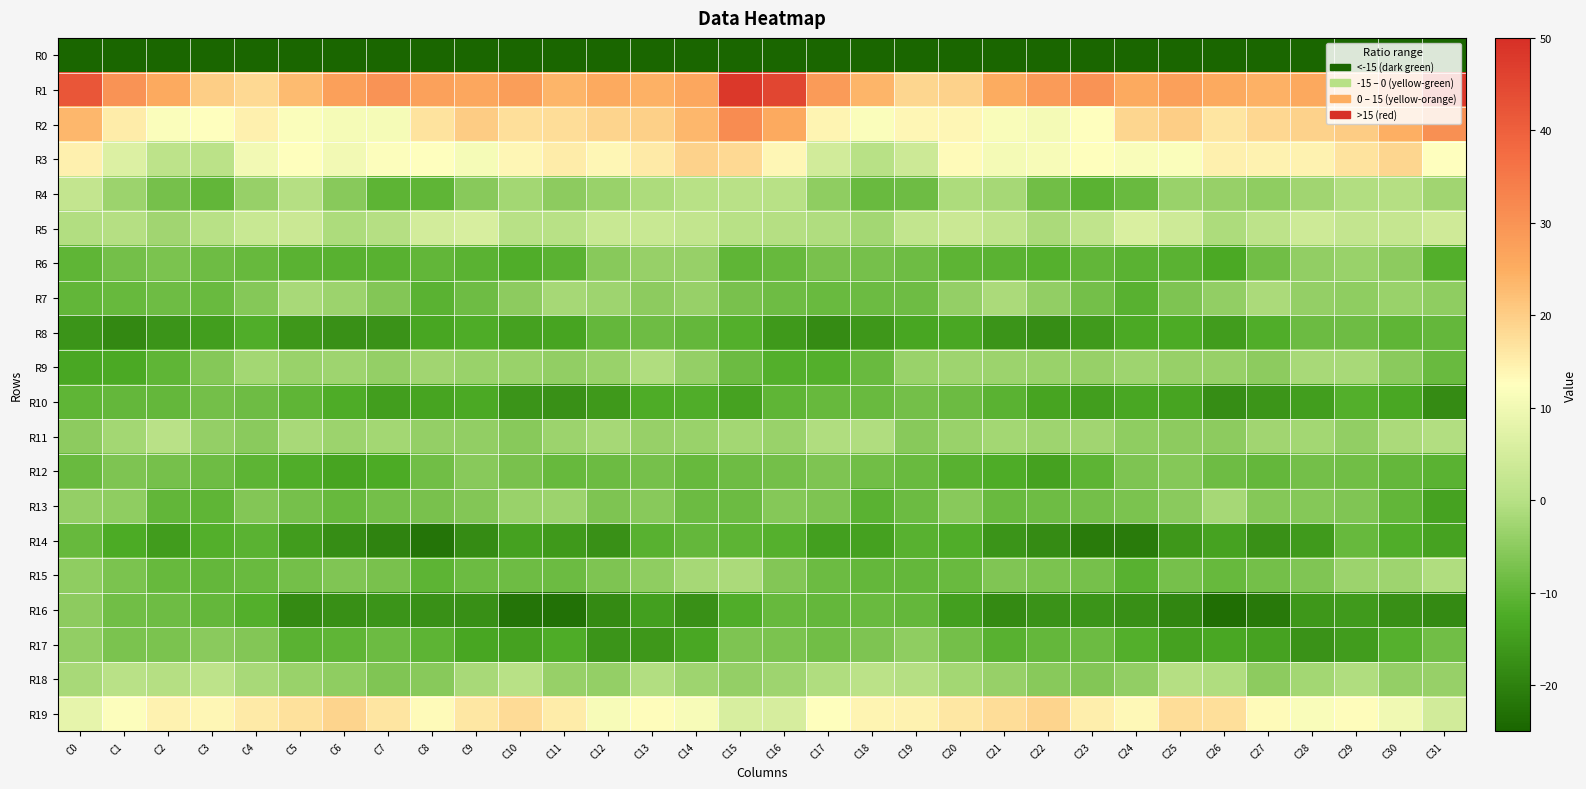

Reading left to right, transcribe all the data shown in this chart.

R0: C0=-199.7	C1=-180.3	C2=-184.2	C3=-181.3	C4=-188.1	C5=-198.5	C6=-205.5	C7=-208.9	C8=-209.6	C9=-203.7	C10=-208.6	C11=-209.7	C12=-203.7	C13=-201.9	C14=-206.4	C15=-186.1	C16=-170.0	C17=-181.7	C18=-182.7	C19=-182.4	C20=-192.2	C21=-201.6	C22=-207.1	C23=-210.3	C24=-206.8	C25=-204.5	C26=-210.8	C27=-207.4	C28=-202.2	C29=-203.5	C30=-207.2	C31=-218.8
R1: C0=42.1	C1=29.8	C2=25.5	C3=19.9	C4=18.2	C5=23.0	C6=27.6	C7=29.9	C8=27.2	C9=26.1	C10=27.8	C11=23.9	C12=25.4	C13=24.3	C14=26.2	C15=48.1	C16=45.1	C17=28.6	C18=23.7	C19=18.7	C20=19.3	C21=25.4	C22=28.4	C23=29.9	C24=25.6	C25=27.7	C26=25.7	C27=24.3	C28=25.7	C29=23.7	C30=29.6	C31=48.0
R2: C0=23.5	C1=15.3	C2=11.8	C3=12.2	C4=14.7	C5=11.9	C6=10.8	C7=11.0	C8=16.7	C9=20.4	C10=17.4	C11=17.5	C12=19.0	C13=19.6	C14=23.4	C15=31.4	C16=25.7	C17=14.1	C18=11.6	C19=13.7	C20=13.9	C21=11.4	C22=10.5	C23=12.3	C24=18.9	C25=19.9	C26=16.5	C27=18.4	C28=19.4	C29=20.1	C30=24.8	C31=30.6
R3: C0=14.8	C1=6.5	C2=0.9	C3=0.7	C4=10.4	C5=12.6	C6=10.3	C7=12.2	C8=12.2	C9=11.0	C10=13.7	C11=15.3	C12=13.9	C13=15.7	C14=19.3	C15=18.2	C16=13.9	C17=4.4	C18=0.1	C19=3.6	C20=13.2	C21=10.6	C22=11.0	C23=12.7	C24=11.4	C25=11.8	C26=14.7	C27=14.4	C28=14.4	C29=16.7	C30=18.8	C31=12.4
R4: C0=2.2	C1=-3.2	C2=-7.5	C3=-9.8	C4=-3.7	C5=-0.2	C6=-5.5	C7=-10.6	C8=-10.2	C9=-5.5	C10=-2.4	C11=-4.9	C12=-3.5	C13=-1.2	C14=0.1	C15=0.4	C16=0.1	C17=-4.7	C18=-8.9	C19=-8.3	C20=-1.0	C21=-1.9	C22=-8.1	C23=-10.9	C24=-8.9	C25=-3.4	C26=-3.8	C27=-4.7	C28=-2.4	C29=-0.6	C30=-0.3	C31=-2.6
R5: C0=-0.7	C1=-0.1	C2=-2.4	C3=0.1	C4=2.9	C5=3.2	C6=-1.0	C7=-0.2	C8=4.6	C9=5.5	C10=-0.0	C11=0.1	C12=2.9	C13=3.0	C14=1.9	C15=0.1	C16=-0.4	C17=-0.7	C18=-2.2	C19=1.7	C20=3.3	C21=1.5	C22=-1.5	C23=1.5	C24=5.8	C25=3.7	C26=-1.2	C27=1.1	C28=3.7	C29=2.2	C30=2.3	C31=4.0
R6: C0=-10.3	C1=-7.9	C2=-6.9	C3=-8.4	C4=-9.4	C5=-10.9	C6=-11.1	C7=-10.9	C8=-10.1	C9=-10.8	C10=-11.8	C11=-10.8	C12=-5.5	C13=-3.8	C14=-3.8	C15=-10.2	C16=-9.4	C17=-7.2	C18=-7.6	C19=-8.3	C20=-10.4	C21=-10.8	C22=-11.4	C23=-10.0	C24=-10.8	C25=-10.7	C26=-12.7	C27=-8.2	C28=-4.5	C29=-3.5	C30=-5.0	C31=-11.7
R7: C0=-9.9	C1=-9.2	C2=-8.6	C3=-9.1	C4=-6.0	C5=-1.6	C6=-3.2	C7=-6.1	C8=-10.7	C9=-8.5	C10=-5.1	C11=-2.0	C12=-3.0	C13=-4.9	C14=-3.9	C15=-7.3	C16=-8.5	C17=-8.9	C18=-8.8	C19=-8.5	C20=-4.0	C21=-1.5	C22=-4.3	C23=-7.7	C24=-11.2	C25=-6.6	C26=-4.3	C27=-1.5	C28=-4.2	C29=-4.7	C30=-3.4	C31=-4.8
R8: C0=-16.7	C1=-18.6	C2=-16.8	C3=-14.8	C4=-12.0	C5=-15.9	C6=-17.3	C7=-17.1	C8=-13.4	C9=-12.1	C10=-14.3	C11=-13.8	C12=-9.7	C13=-8.3	C14=-9.6	C15=-11.8	C16=-15.8	C17=-18.1	C18=-16.2	C19=-13.3	C20=-13.2	C21=-16.5	C22=-17.8	C23=-15.5	C24=-12.8	C25=-12.5	C26=-15.1	C27=-12.1	C28=-8.6	C29=-8.4	C30=-10.1	C31=-9.6
R9: C0=-13.2	C1=-12.8	C2=-10.2	C3=-5.7	C4=-2.3	C5=-3.6	C6=-2.8	C7=-4.2	C8=-2.6	C9=-3.6	C10=-3.5	C11=-4.4	C12=-3.3	C13=-0.9	C14=-4.2	C15=-8.6	C16=-11.6	C17=-11.7	C18=-9.0	C19=-3.6	C20=-2.8	C21=-3.2	C22=-3.4	C23=-3.7	C24=-2.8	C25=-3.6	C26=-3.7	C27=-5.0	C28=-1.6	C29=-1.6	C30=-5.3	C31=-9.1
R10: C0=-10.3	C1=-9.5	C2=-9.5	C3=-8.0	C4=-8.4	C5=-10.2	C6=-12.4	C7=-14.9	C8=-13.7	C9=-12.9	C10=-16.8	C11=-17.1	C12=-15.8	C13=-12.3	C14=-12.1	C15=-14.1	C16=-10.2	C17=-9.4	C18=-9.1	C19=-7.9	C20=-8.7	C21=-10.9	C22=-13.8	C23=-14.8	C24=-13.1	C25=-13.9	C26=-17.8	C27=-16.4	C28=-14.8	C29=-11.5	C30=-13.1	C31=-18.0
R11: C0=-5.0	C1=-2.3	C2=0.4	C3=-4.0	C4=-5.2	C5=-1.8	C6=-3.2	C7=-2.2	C8=-4.1	C9=-4.4	C10=-5.4	C11=-3.1	C12=-2.0	C13=-3.6	C14=-3.3	C15=-2.4	C16=-3.4	C17=-0.8	C18=-0.8	C19=-5.4	C20=-3.4	C21=-2.4	C22=-3.0	C23=-2.4	C24=-4.6	C25=-5.0	C26=-4.8	C27=-2.5	C28=-2.3	C29=-4.4	C30=-1.5	C31=-0.5
R12: C0=-8.9	C1=-6.7	C2=-7.5	C3=-8.4	C4=-10.5	C5=-11.9	C6=-13.8	C7=-12.5	C8=-8.0	C9=-5.4	C10=-7.4	C11=-9.3	C12=-8.7	C13=-7.6	C14=-9.4	C15=-8.5	C16=-7.9	C17=-6.8	C18=-8.0	C19=-8.9	C20=-11.1	C21=-12.3	C22=-14.2	C23=-10.6	C24=-6.8	C25=-5.7	C26=-8.4	C27=-9.5	C28=-7.8	C29=-8.3	C30=-9.6	C31=-10.9
R13: C0=-4.0	C1=-4.7	C2=-10.0	C3=-10.1	C4=-6.1	C5=-7.5	C6=-9.3	C7=-7.9	C8=-7.4	C9=-6.0	C10=-3.3	C11=-3.2	C12=-6.8	C13=-5.5	C14=-8.6	C15=-8.7	C16=-5.7	C17=-6.8	C18=-10.9	C19=-8.7	C20=-5.6	C21=-9.0	C22=-8.5	C23=-7.9	C24=-7.0	C25=-5.3	C26=-2.1	C27=-5.7	C28=-5.8	C29=-6.4	C30=-10.0	C31=-14.2
R14: C0=-9.4	C1=-12.5	C2=-15.2	C3=-11.7	C4=-10.8	C5=-15.3	C6=-17.9	C7=-19.7	C8=-22.1	C9=-18.0	C10=-14.2	C11=-15.8	C12=-17.3	C13=-10.9	C14=-9.7	C15=-10.4	C16=-11.4	C17=-14.6	C18=-14.2	C19=-11.0	C20=-12.0	C21=-16.6	C22=-18.2	C23=-21.0	C24=-21.2	C25=-16.2	C26=-14.0	C27=-17.2	C28=-15.5	C29=-9.2	C30=-12.0	C31=-13.9
R15: C0=-4.7	C1=-7.1	C2=-9.2	C3=-9.5	C4=-9.1	C5=-8.0	C6=-6.3	C7=-7.2	C8=-10.4	C9=-8.7	C10=-8.5	C11=-8.8	C12=-6.8	C13=-4.7	C14=-2.1	C15=-1.3	C16=-6.1	C17=-8.6	C18=-9.5	C19=-9.5	C20=-8.9	C21=-6.5	C22=-6.9	C23=-7.6	C24=-11.1	C25=-7.5	C26=-9.3	C27=-7.9	C28=-6.5	C29=-3.2	C30=-2.8	C31=-0.9
R16: C0=-4.9	C1=-8.3	C2=-8.5	C3=-9.5	C4=-11.8	C5=-18.3	C6=-17.4	C7=-16.7	C8=-17.3	C9=-17.5	C10=-22.3	C11=-22.7	C12=-18.4	C13=-14.7	C14=-17.2	C15=-12.0	C16=-9.4	C17=-9.5	C18=-9.0	C19=-9.6	C20=-14.6	C21=-18.4	C22=-17.0	C23=-16.8	C24=-17.4	C25=-18.9	C26=-23.3	C27=-21.3	C28=-16.2	C29=-15.5	C30=-17.4	C31=-18.4
R17: C0=-4.2	C1=-7.0	C2=-6.9	C3=-5.2	C4=-6.1	C5=-10.8	C6=-10.1	C7=-8.7	C8=-10.5	C9=-13.3	C10=-14.3	C11=-12.3	C12=-16.6	C13=-15.9	C14=-13.2	C15=-6.6	C16=-7.1	C17=-8.2	C18=-6.6	C19=-4.7	C20=-8.0	C21=-11.2	C22=-9.5	C23=-8.6	C24=-11.6	C25=-14.3	C26=-13.1	C27=-13.9	C28=-17.0	C29=-15.1	C30=-11.4	C31=-8.2
R18: C0=-1.6	C1=0.3	C2=-0.1	C3=0.9	C4=-1.8	C5=-3.5	C6=-4.7	C7=-6.4	C8=-5.5	C9=-1.8	C10=0.2	C11=-3.9	C12=-3.9	C13=-0.5	C14=-2.9	C15=-3.9	C16=-2.9	C17=-0.8	C18=0.5	C19=-0.1	C20=-2.3	C21=-3.7	C22=-5.6	C23=-6.2	C24=-4.4	C25=-0.3	C26=-0.9	C27=-5.0	C28=-2.2	C29=-0.7	C30=-4.0	C31=-3.7
R19: C0=8.2	C1=12.1	C2=14.3	C3=13.9	C4=15.6	C5=16.9	C6=19.0	C7=16.6	C8=13.2	C9=16.3	C10=17.9	C11=15.2	C12=11.2	C13=12.8	C14=11.3	C15=5.6	C16=5.3	C17=12.5	C18=14.1	C19=14.4	C20=16.3	C21=17.7	C22=19.0	C23=14.9	C24=13.6	C25=17.7	C26=17.4	C27=13.2	C28=11.4	C29=13.0	C30=10.0	C31=4.5